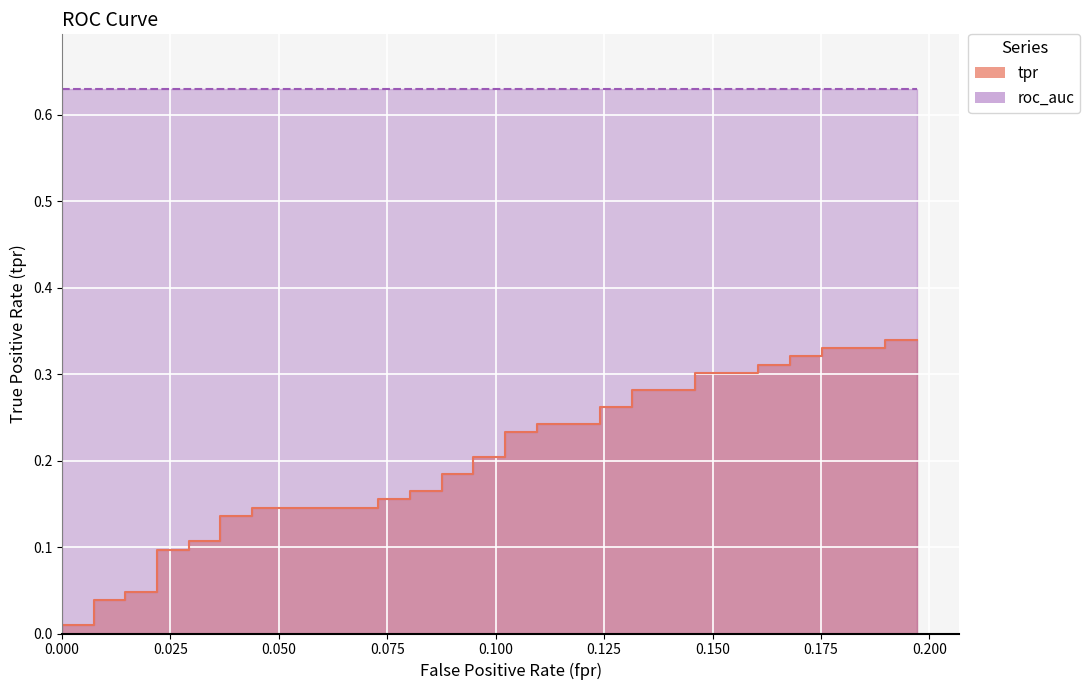

What is the difference between the second highest and second lowest values?

0.3